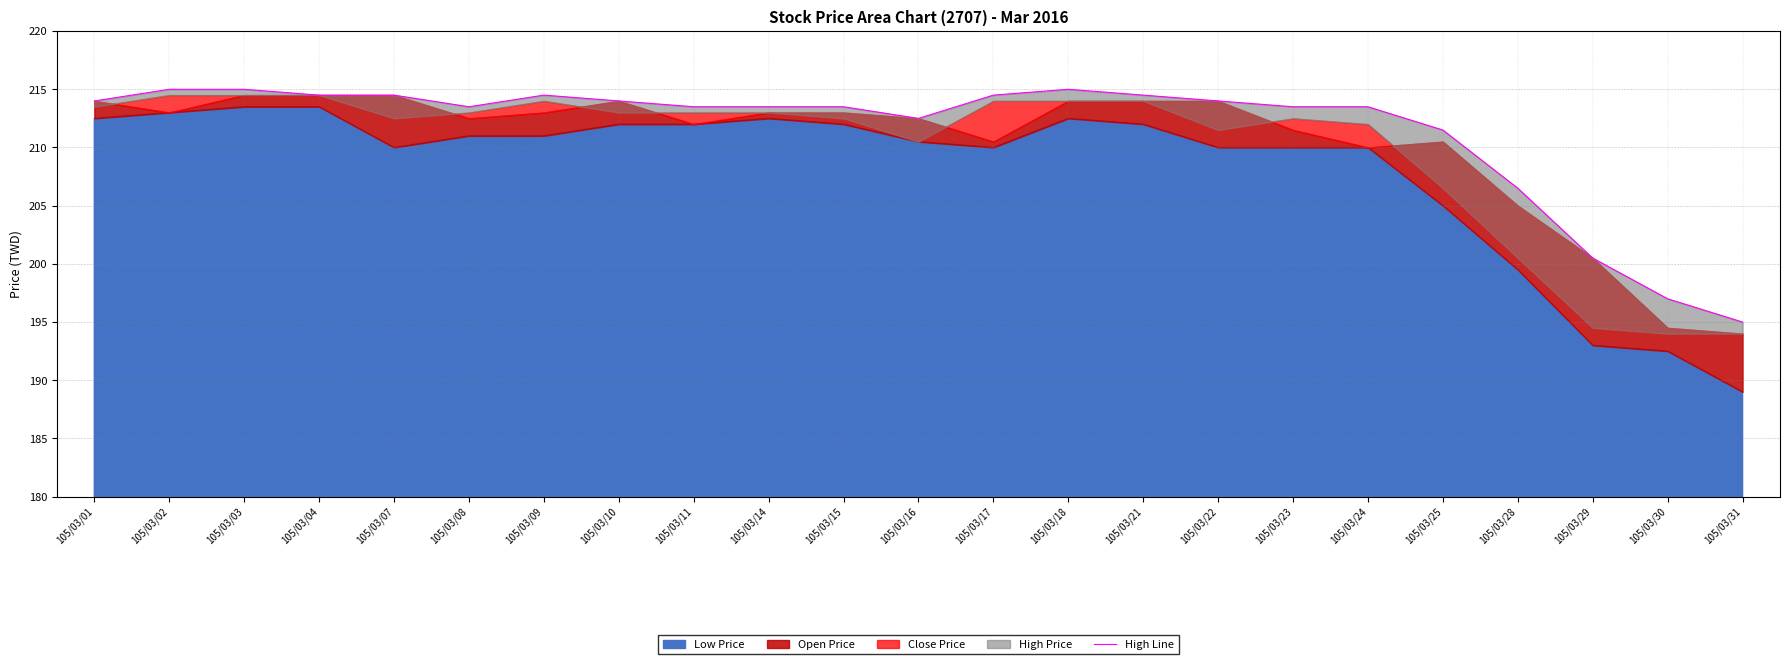

Reading left to right, list all the values displayed in this chart.

105/03/01=214.0	105/03/02=215.0	105/03/03=215.0	105/03/04=214.5	105/03/07=214.5	105/03/08=213.5	105/03/09=214.5	105/03/10=214.0	105/03/11=213.5	105/03/14=213.5	105/03/15=213.5	105/03/16=212.5	105/03/17=214.5	105/03/18=215.0	105/03/21=214.5	105/03/22=214.0	105/03/23=213.5	105/03/24=213.5	105/03/25=211.5	105/03/28=206.5	105/03/29=200.5	105/03/30=197.0	105/03/31=195.0